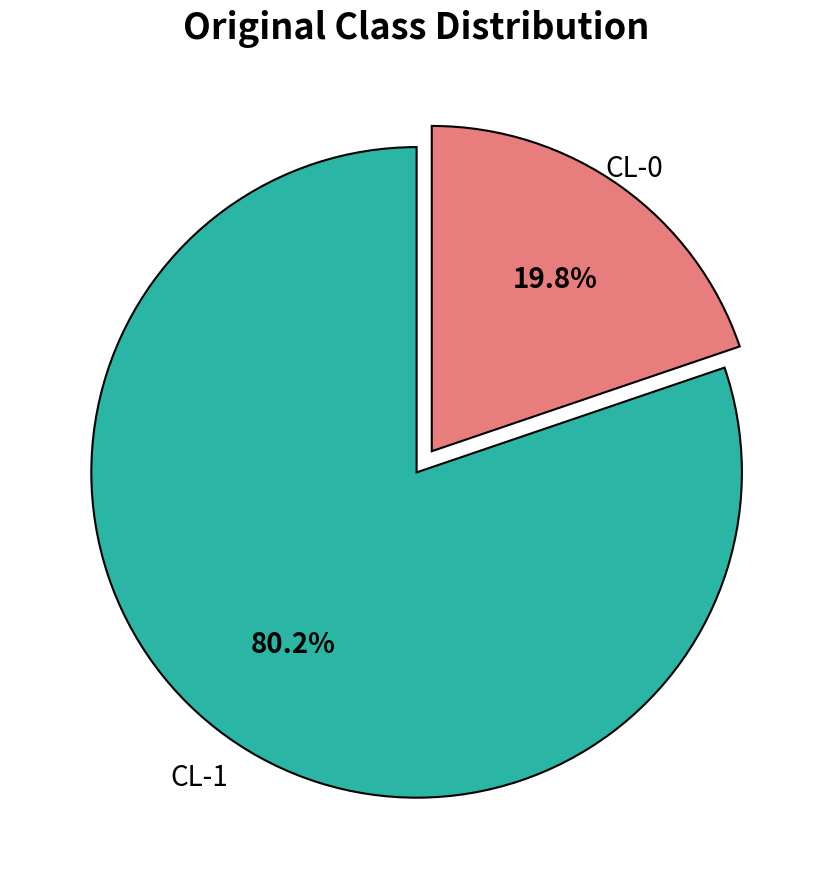

How many slices are in this pie chart?

2